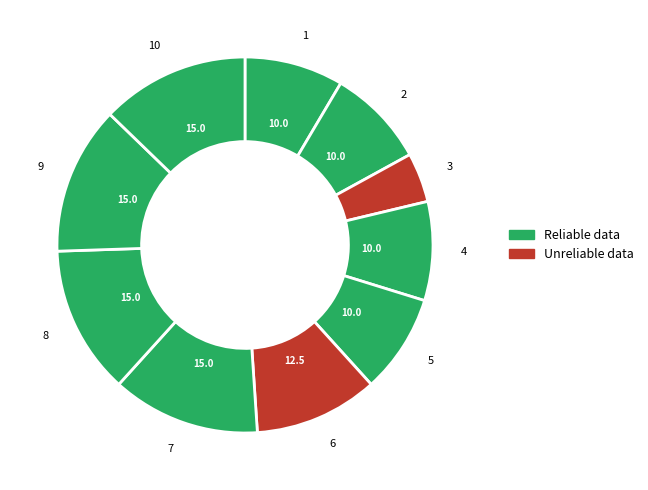

Count the number of slices in the pie.

10